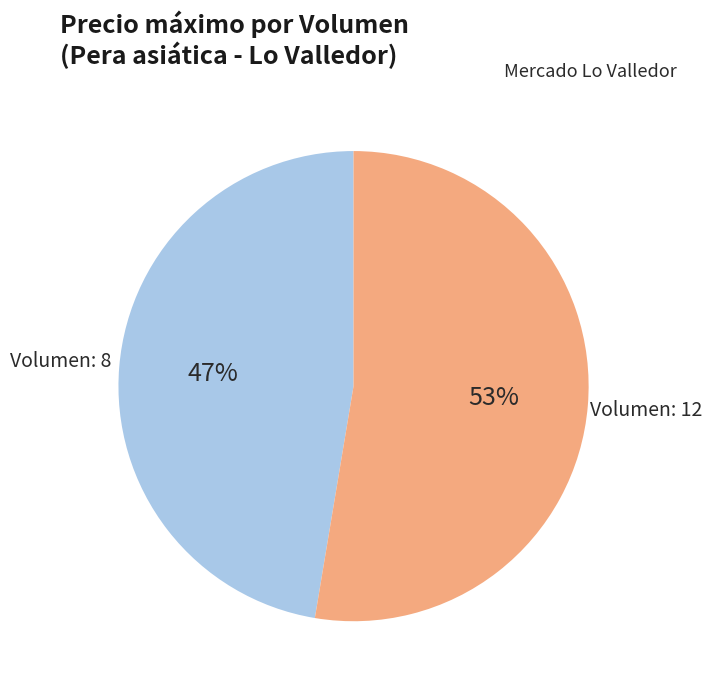

To the nearest percent, what is the average slice percentage?

50%